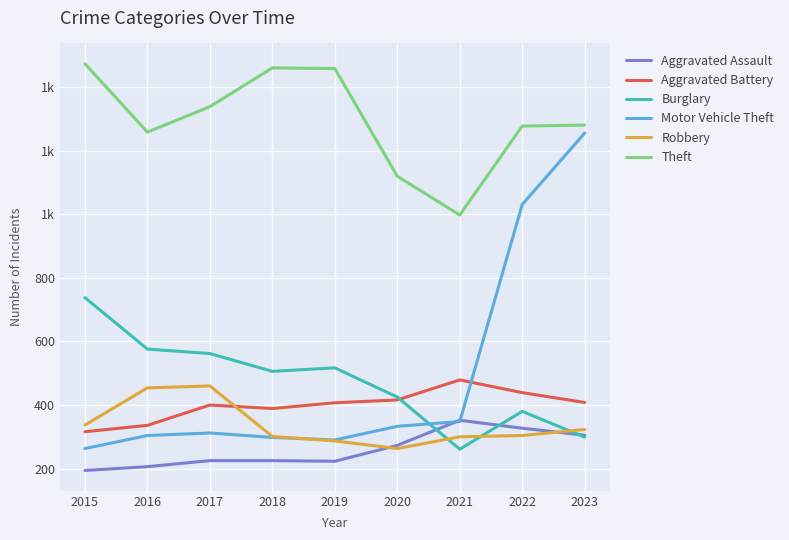

Between 2020 and 2016, which is larger?

2020